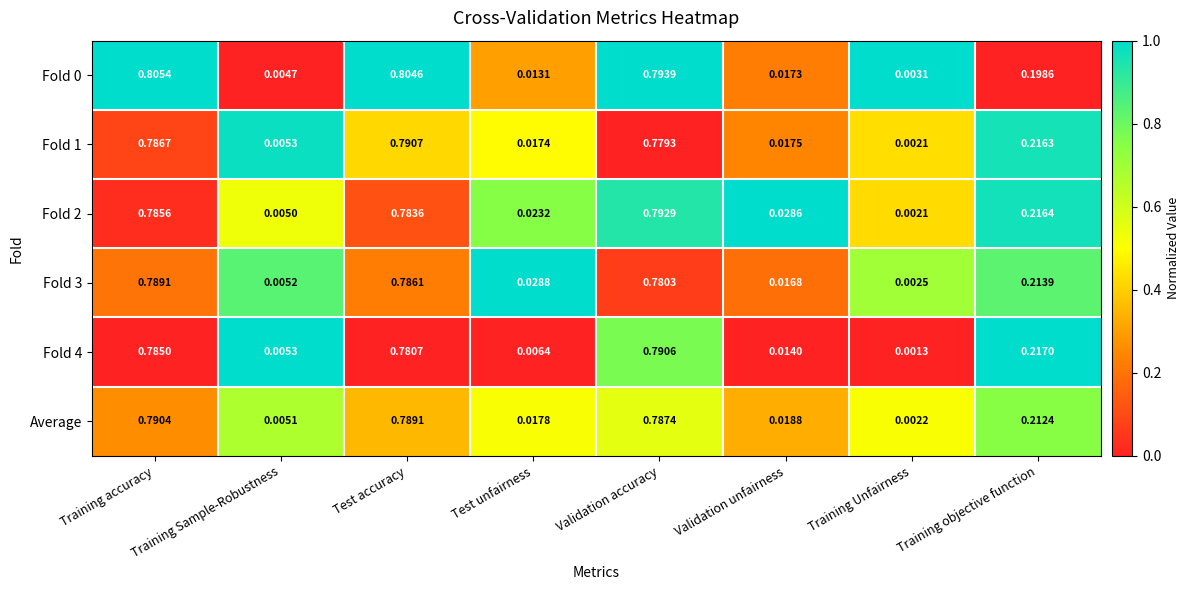

At which category does the chart reach its peak across all series?

Training accuracy